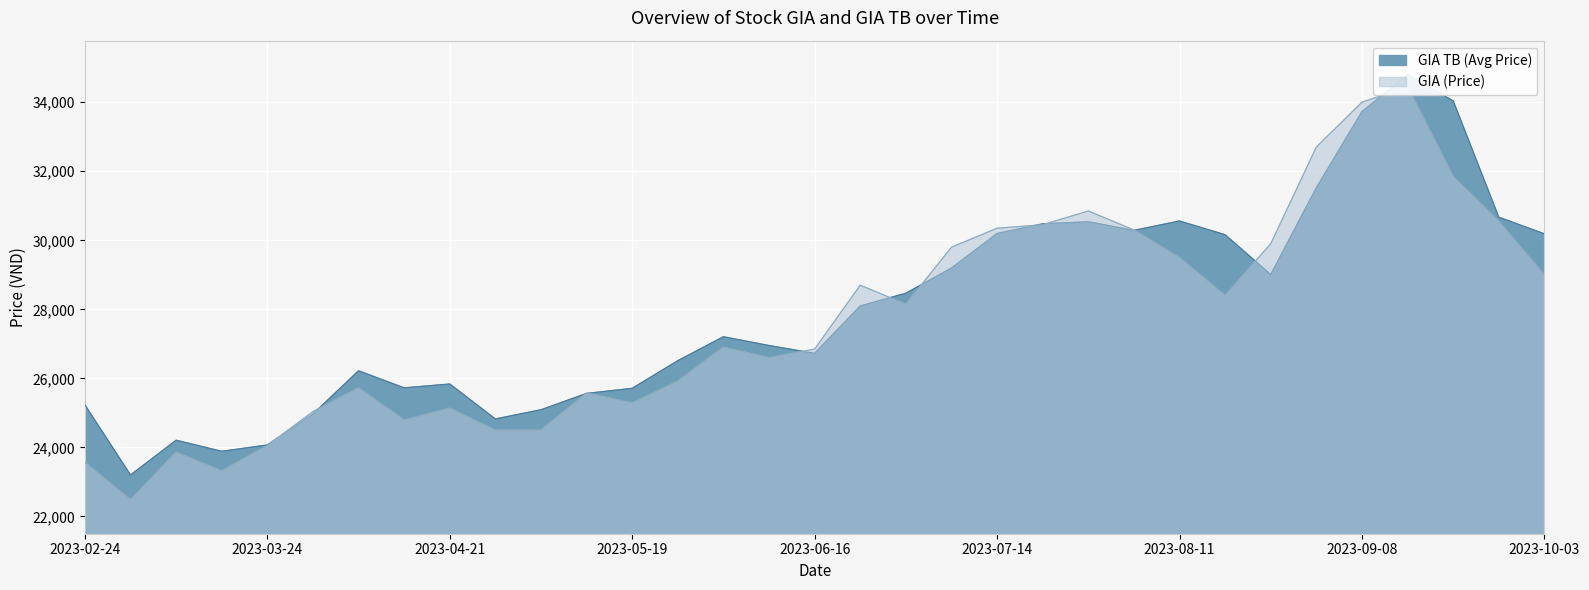

What is the spread (max minus min) of values at 2023-09-08?

274.1